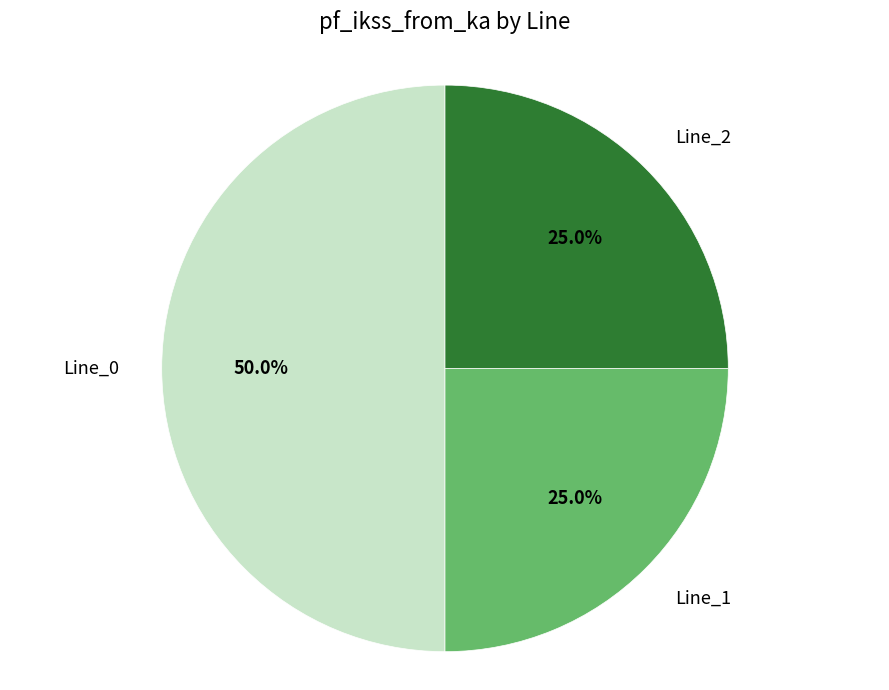

The Line_2 slice represents 11% of the pie. True or false?

False